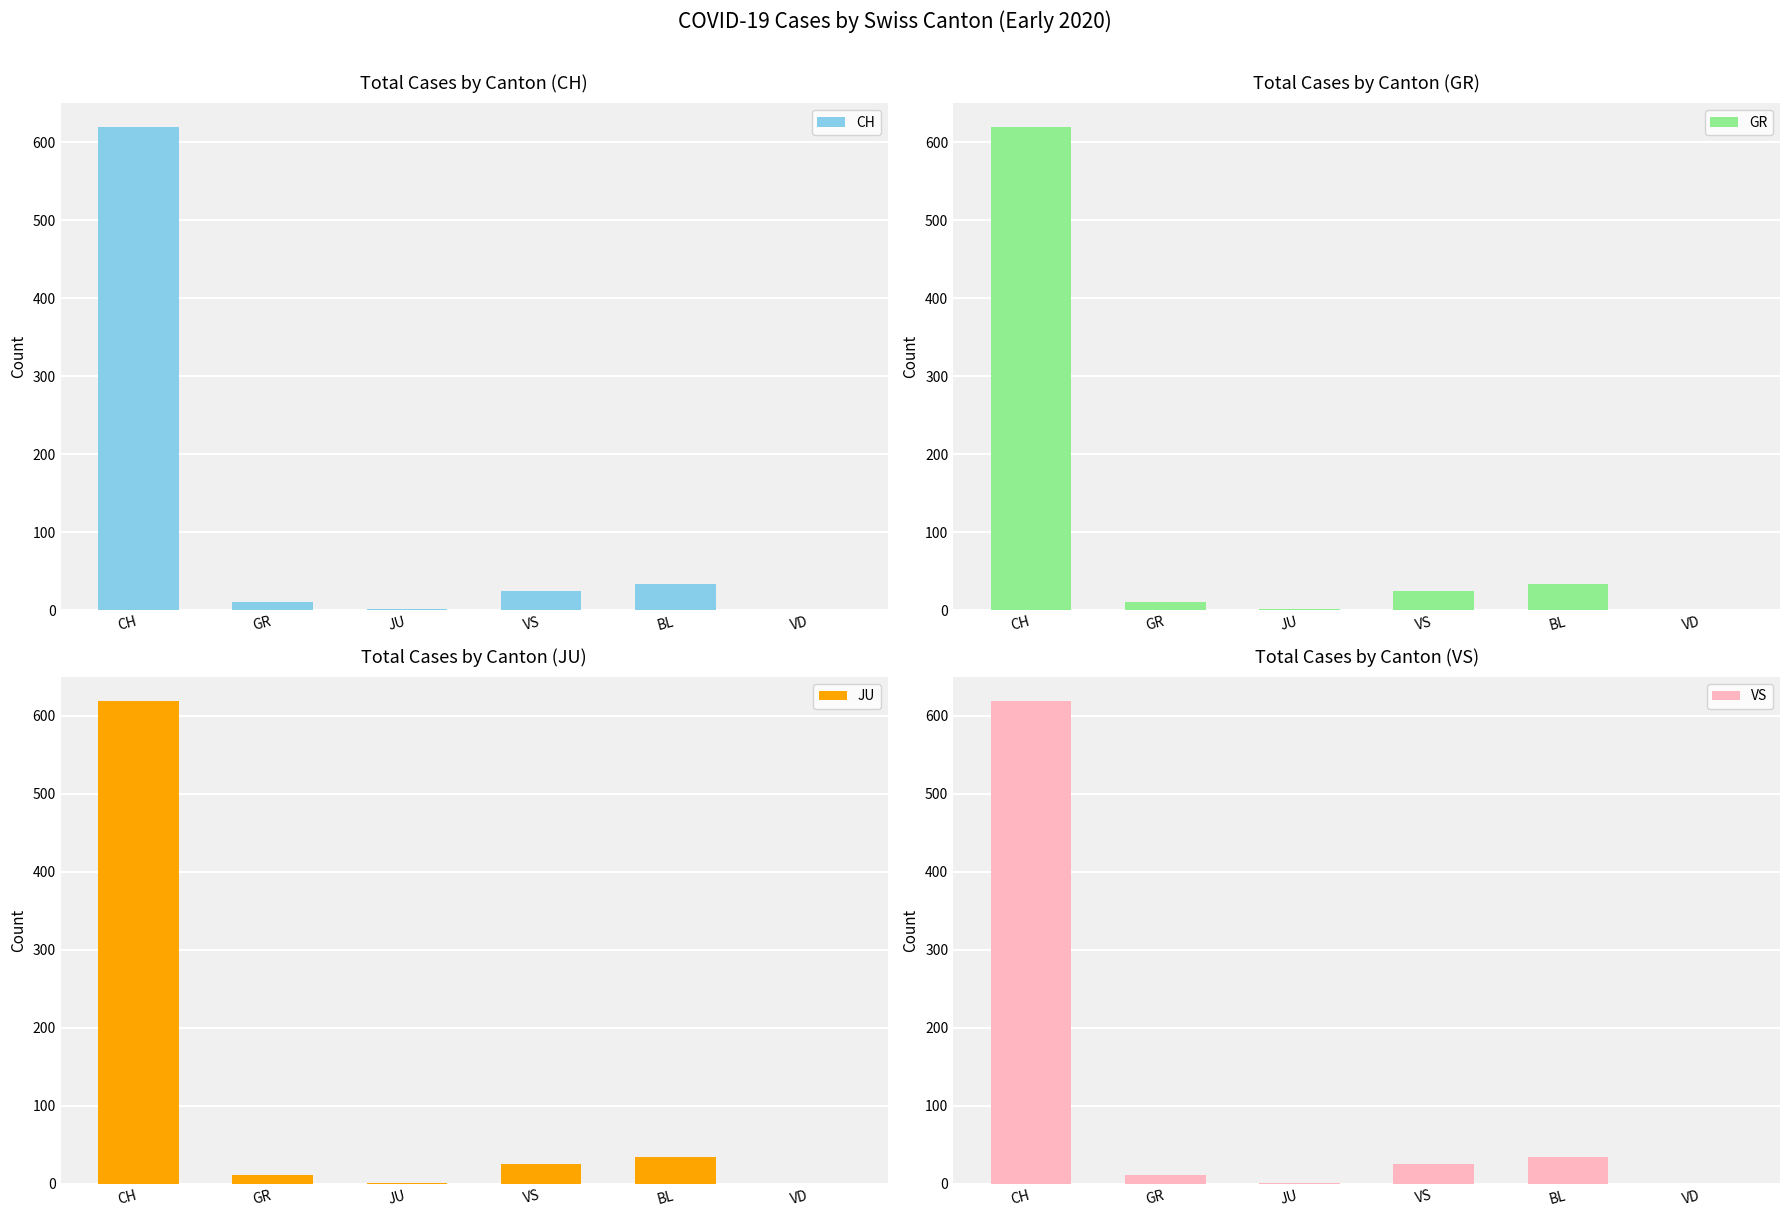

Reading right to left, what are all the values shown in this chart?

CH: 0	34	25	1	11	619
GR: 0	34	25	1	11	619
JU: 0	34	25	1	11	619
VS: 0	34	25	1	11	619